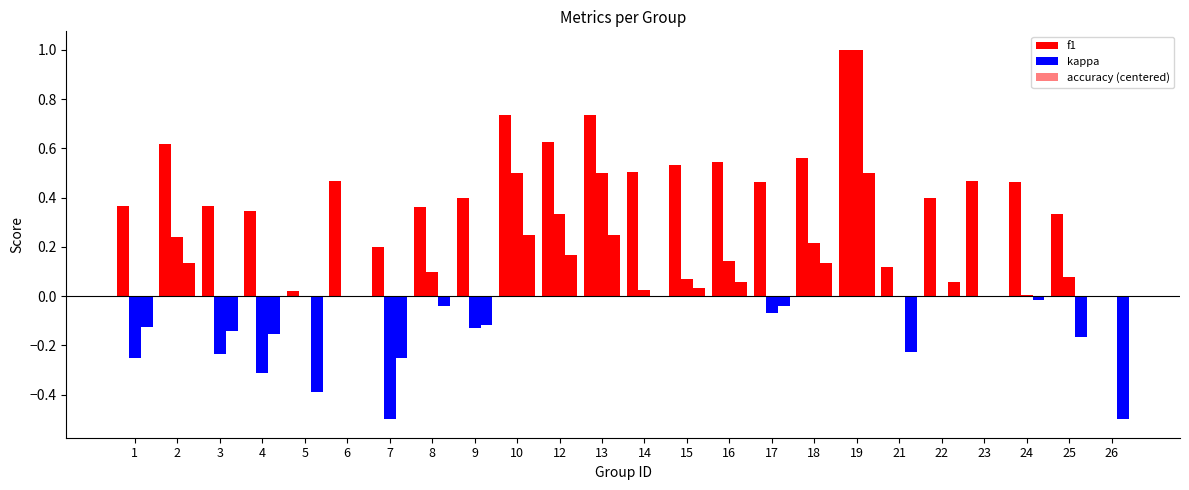

At which label is kappa closest to 0?

5